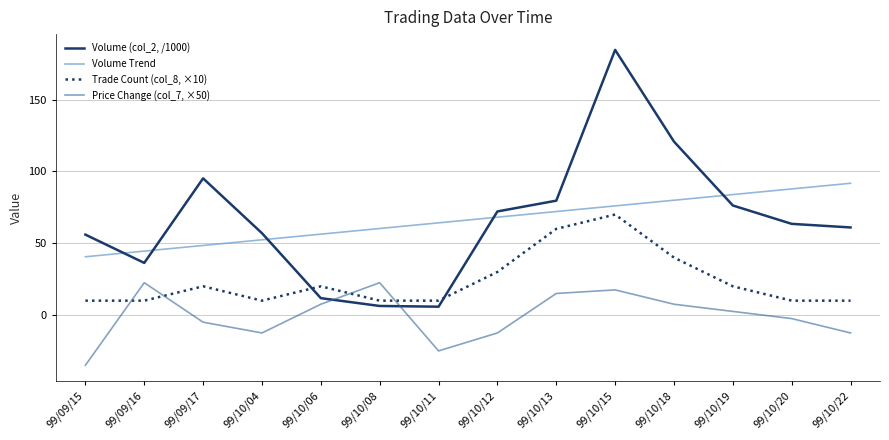

Which series has the largest range (max minus min)?

Volume (col_2, /1000)